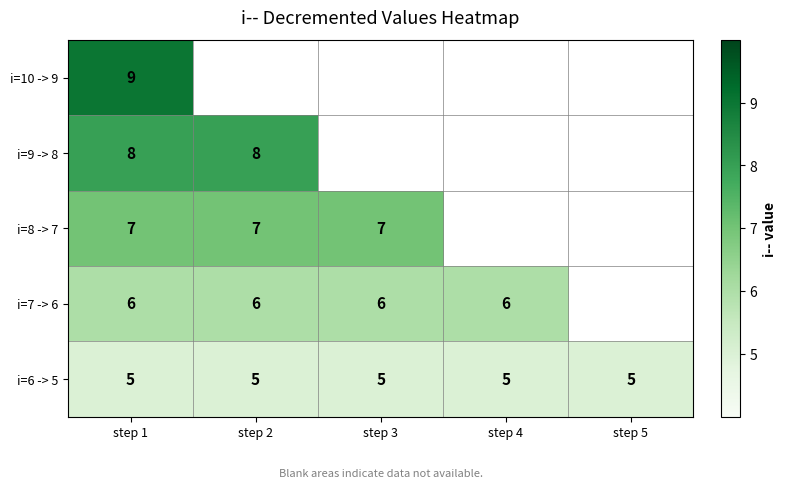

Rank the series at step 1 from lowest to highest value.

i=6 -> 5, i=7 -> 6, i=8 -> 7, i=9 -> 8, i=10 -> 9